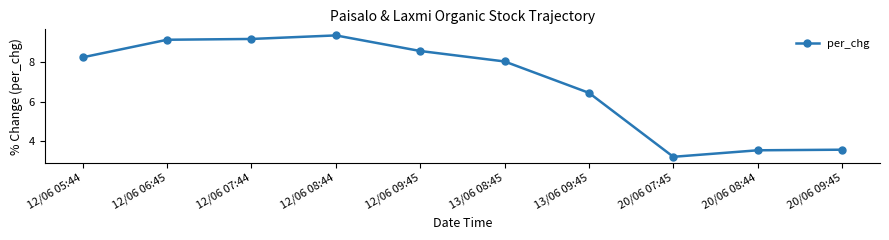

Is it true that the value at 20/06 09:45 is 2.4?

False